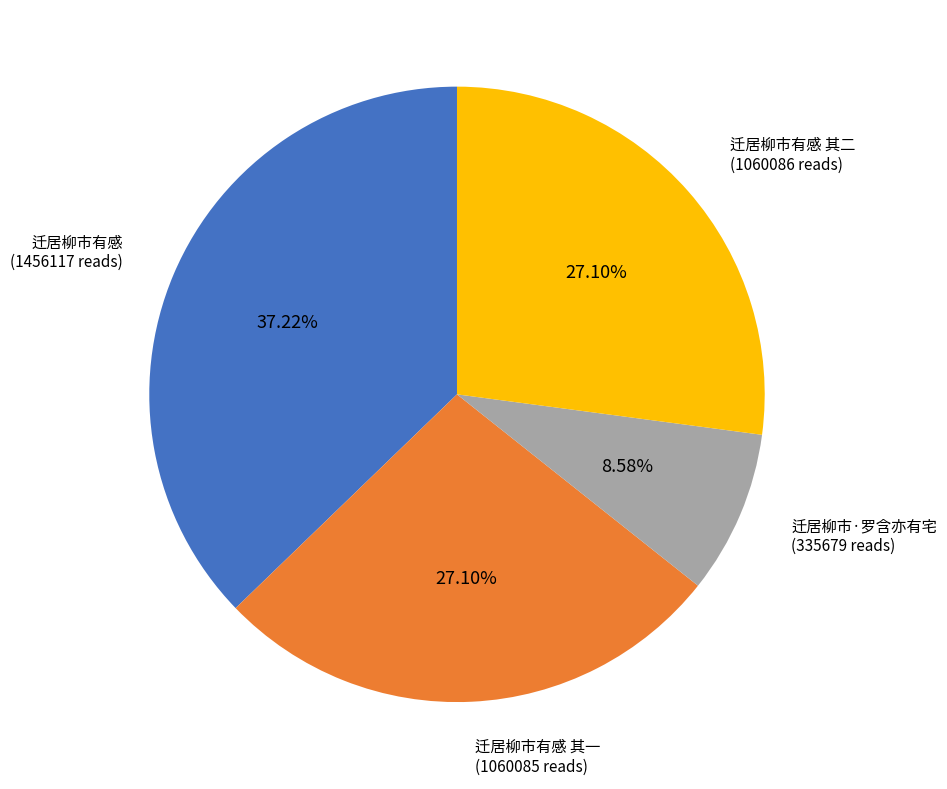

Is there any slice that represents more than half of the pie?

No